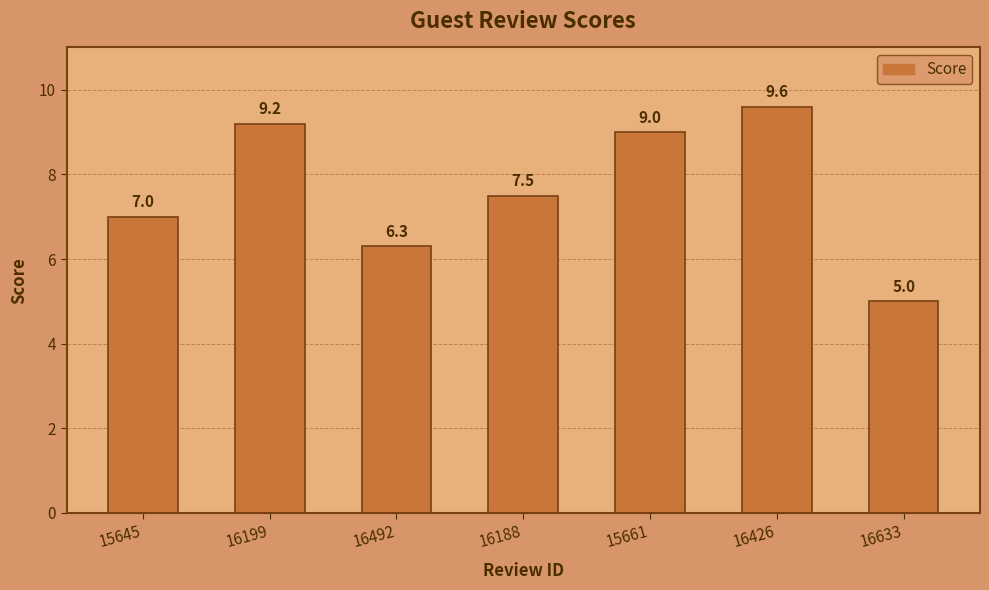

Reading right to left, what are all the values shown in this chart?

5.0	9.6	9.0	7.5	6.3	9.2	7.0